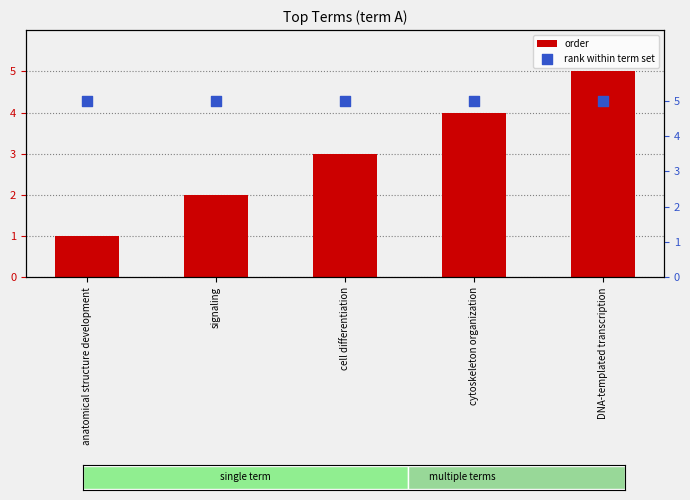

What are all the series names shown in the legend?

order, rank within term set